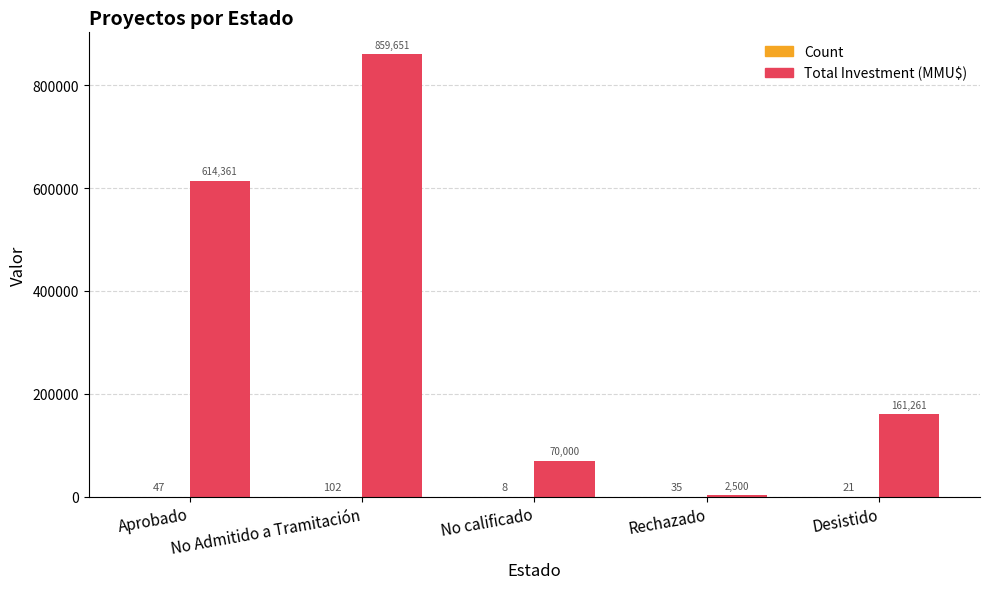

The Total Investment (MMU$) series shows 859651 at No Admitido a Tramitación. True or false?

True